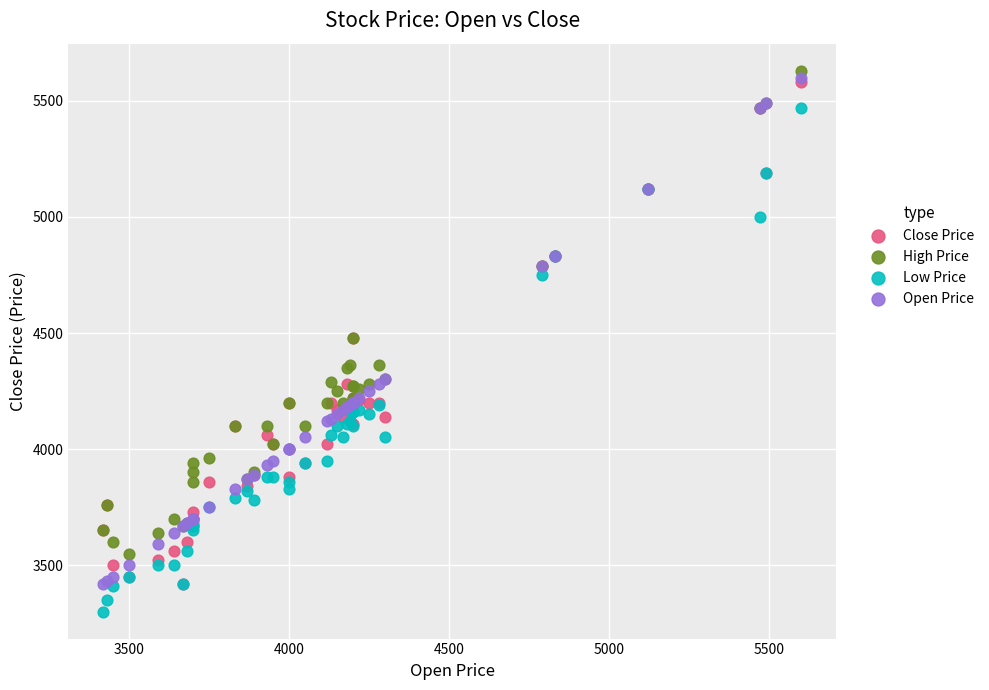

What are all the series names shown in the legend?

Close Price, High Price, Low Price, Open Price